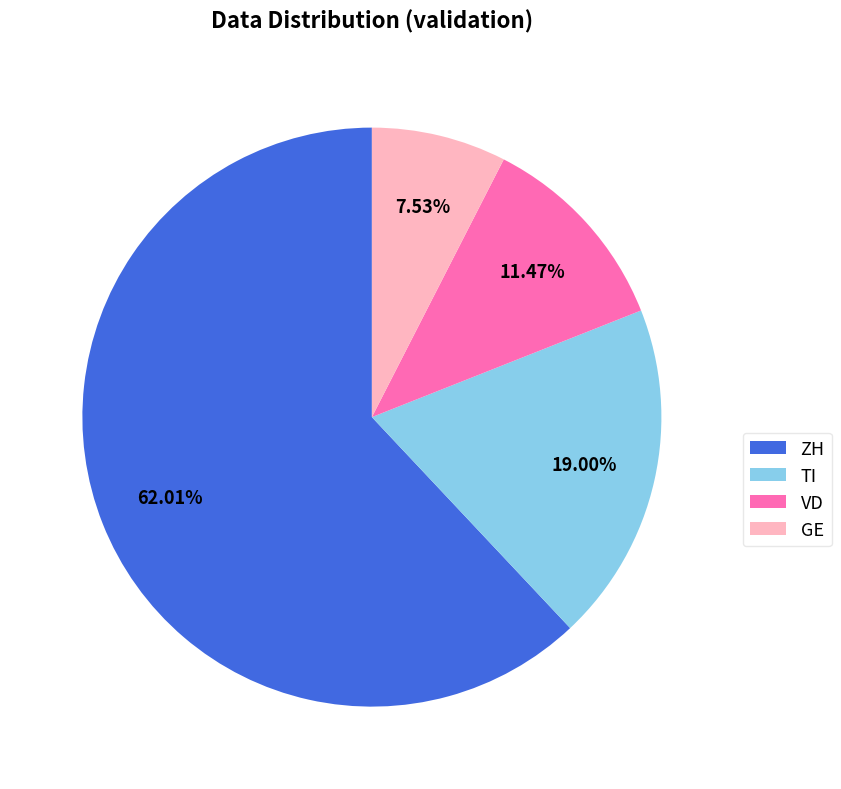

Rank the categories by value from highest to lowest.

ZH, TI, VD, GE